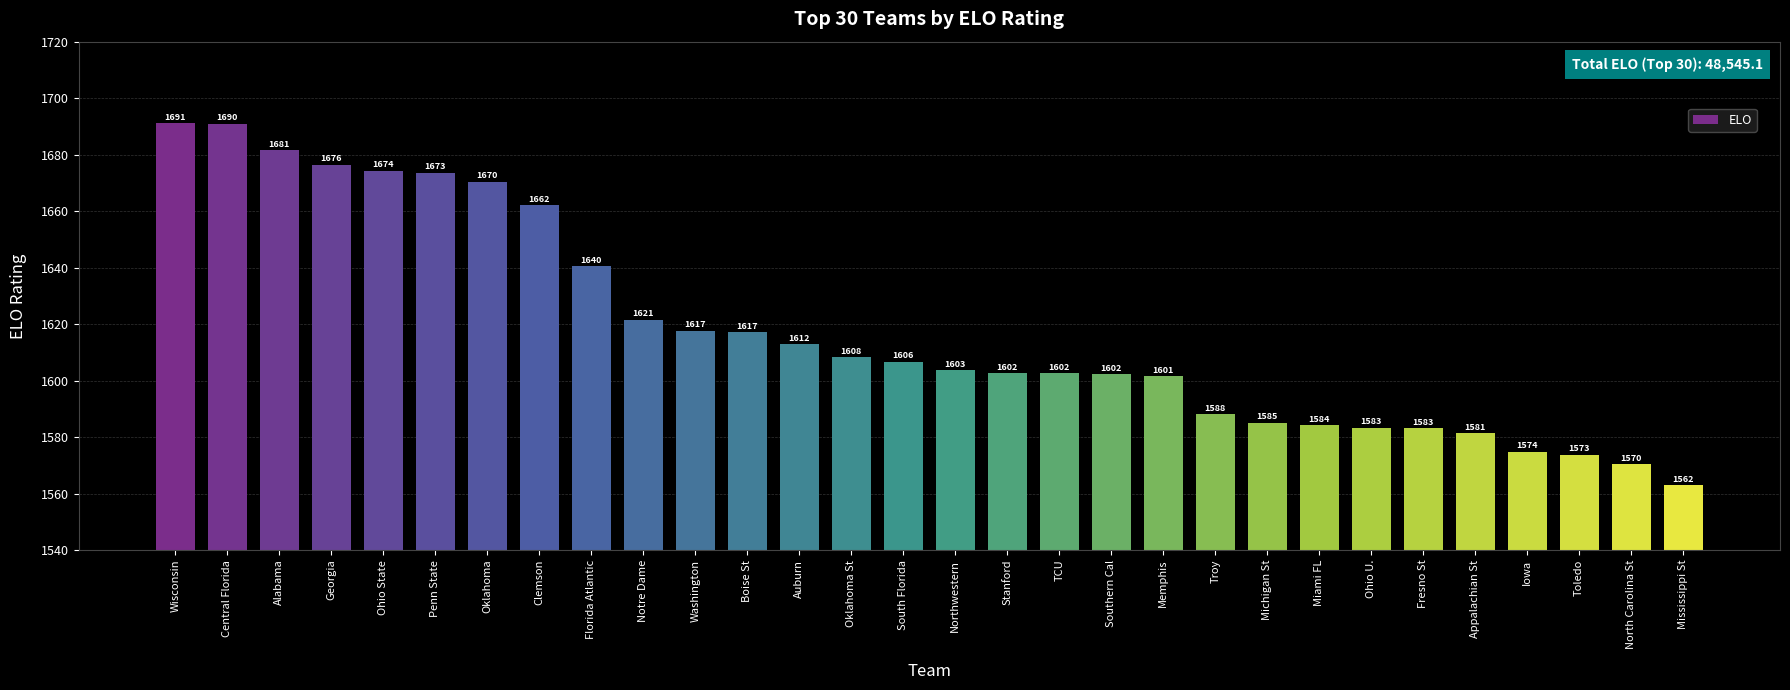

True or false: the data shows 718.1 at Washington.

False